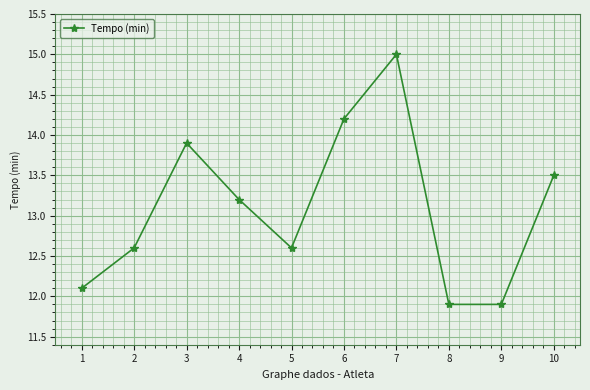

How many data points are above 13?

5